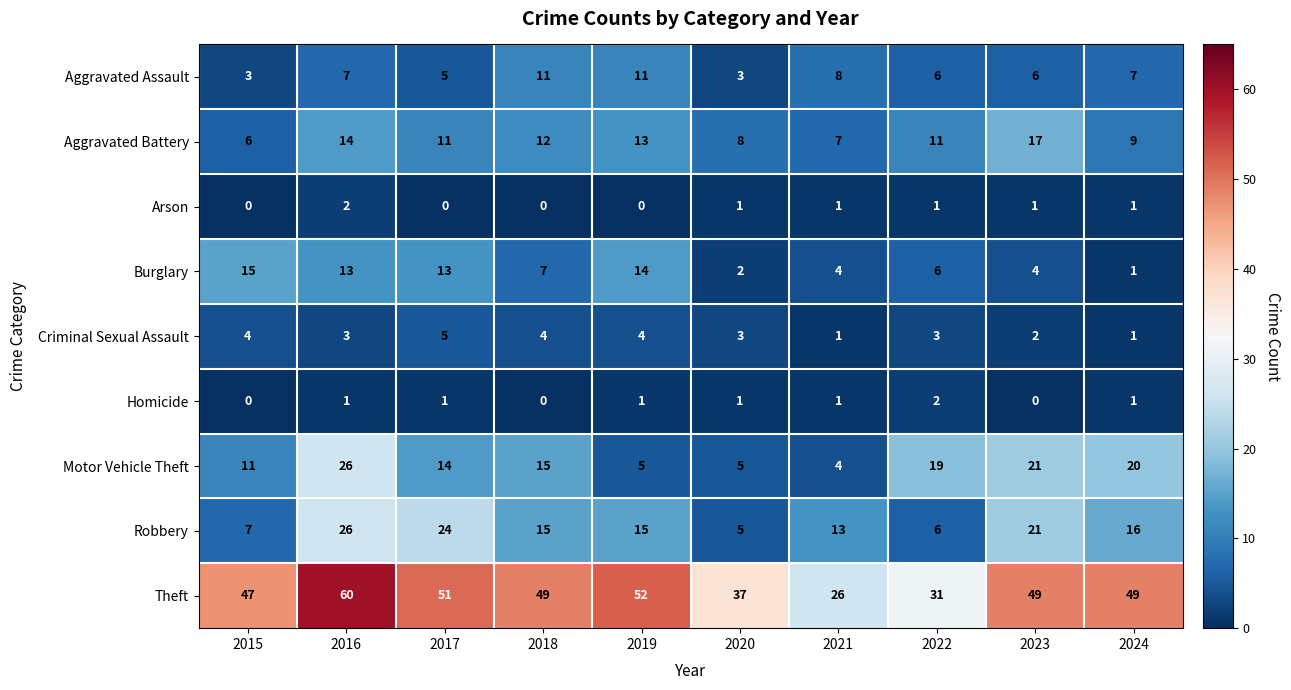

How many series are shown in this chart?

9